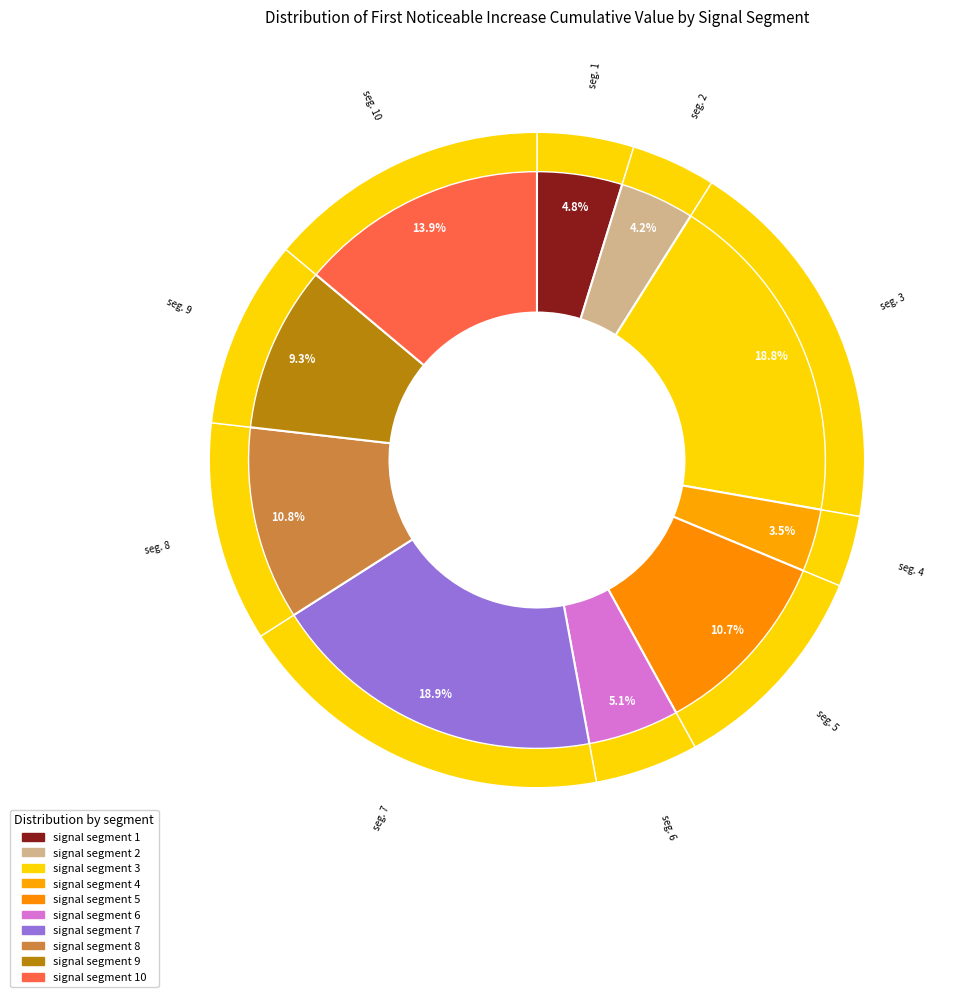

True or false: signal segment 9 accounts for 9% of the total.

True